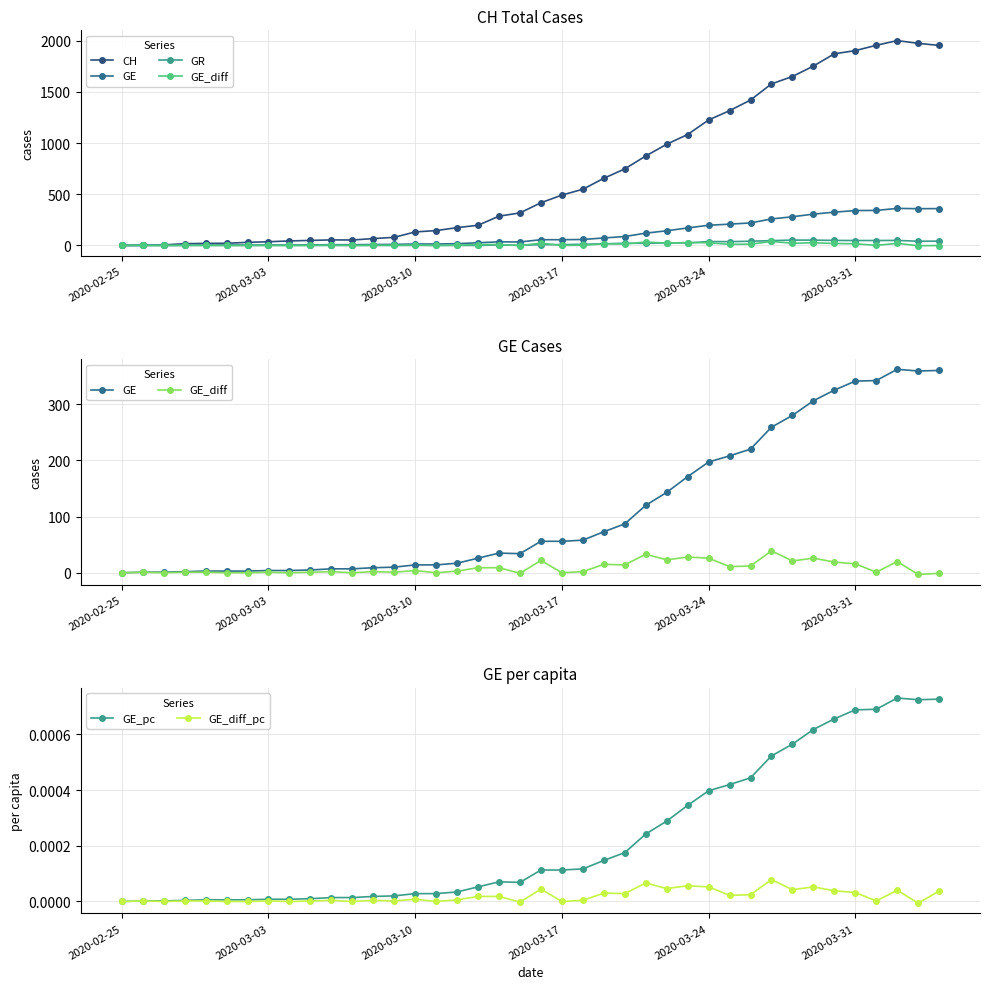

After their last crossing, which series has the higher values: GR or GE_diff?

GR